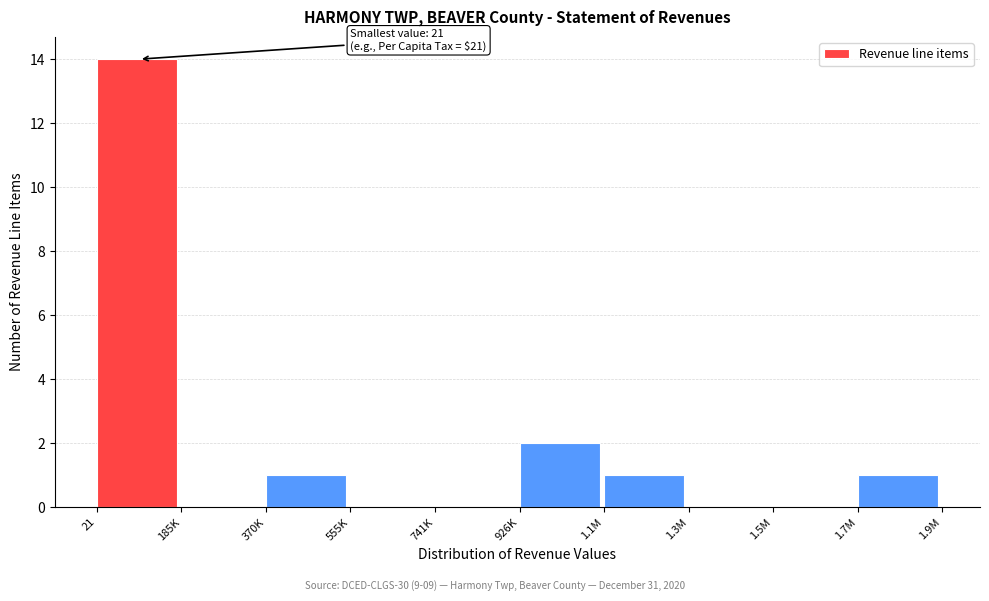

Reading right to left, list all the values displayed in this chart.

1.7M=1	1.5M=0	1.3M=0	1.1M=1	926K=2	741K=0	555K=0	370K=1	185K=0	21=14